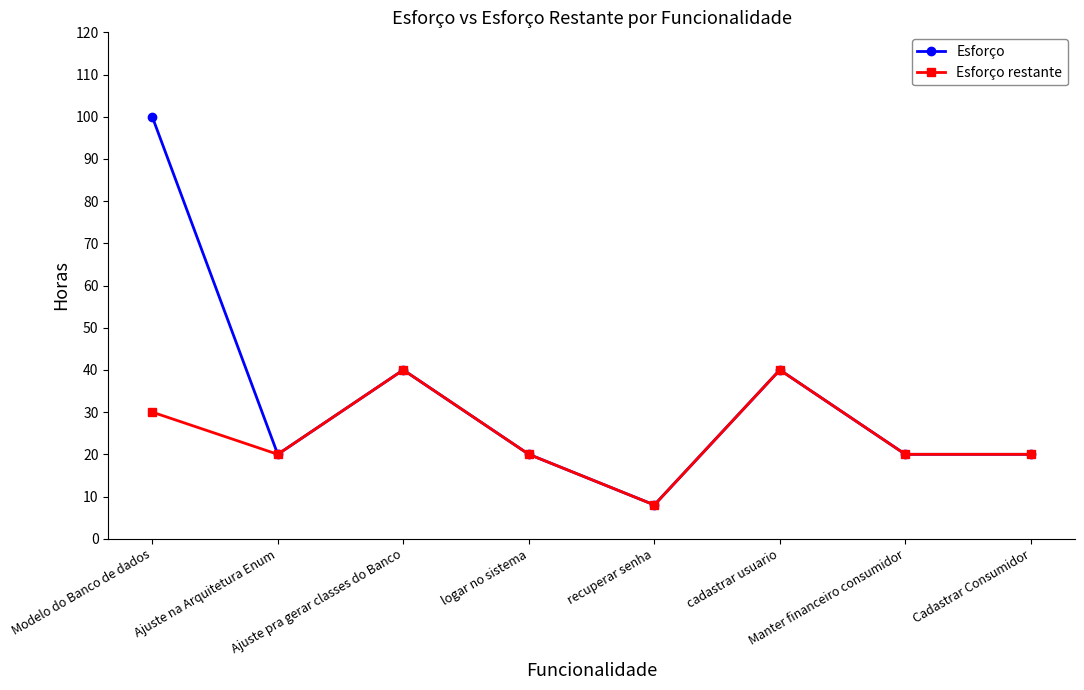

What position from the left is Modelo do Banco de dados?

1